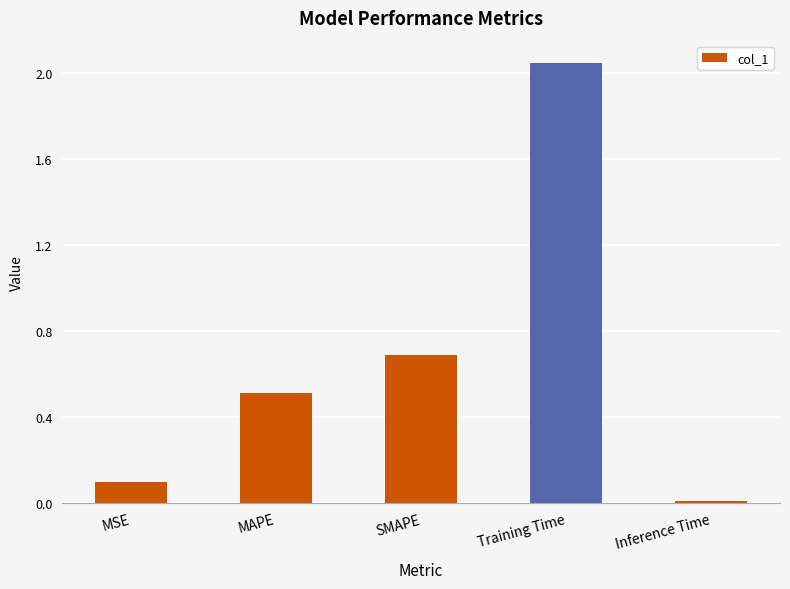

List the labels in order of value, largest first.

Training Time, SMAPE, MAPE, MSE, Inference Time